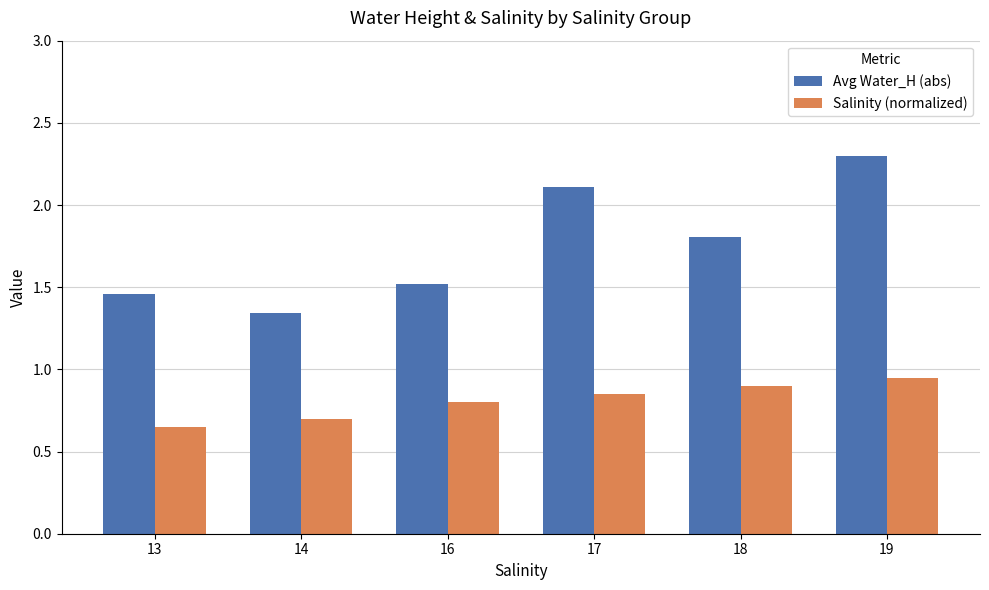

Rank the series by their average value, from lowest to highest.

Salinity (normalized), Avg Water_H (abs)